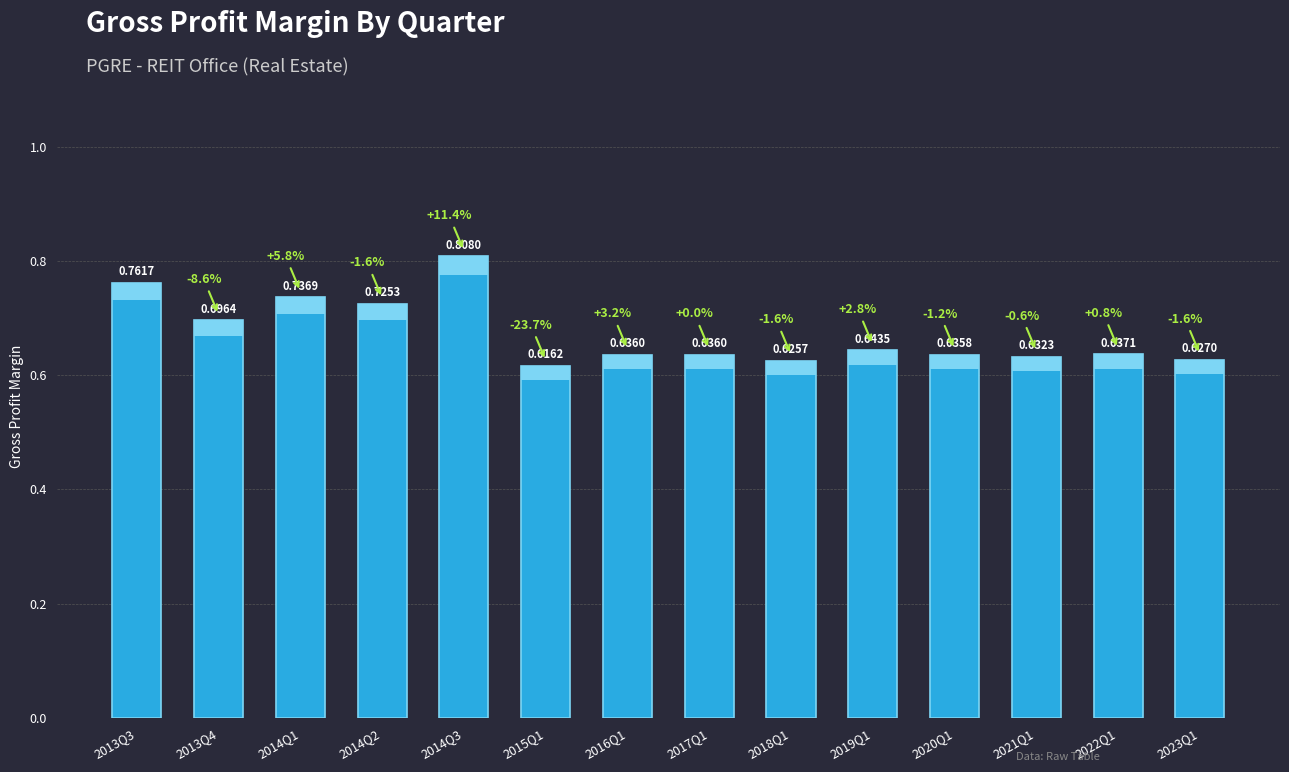

What is the label of the 11th bar from the right?

2014Q2